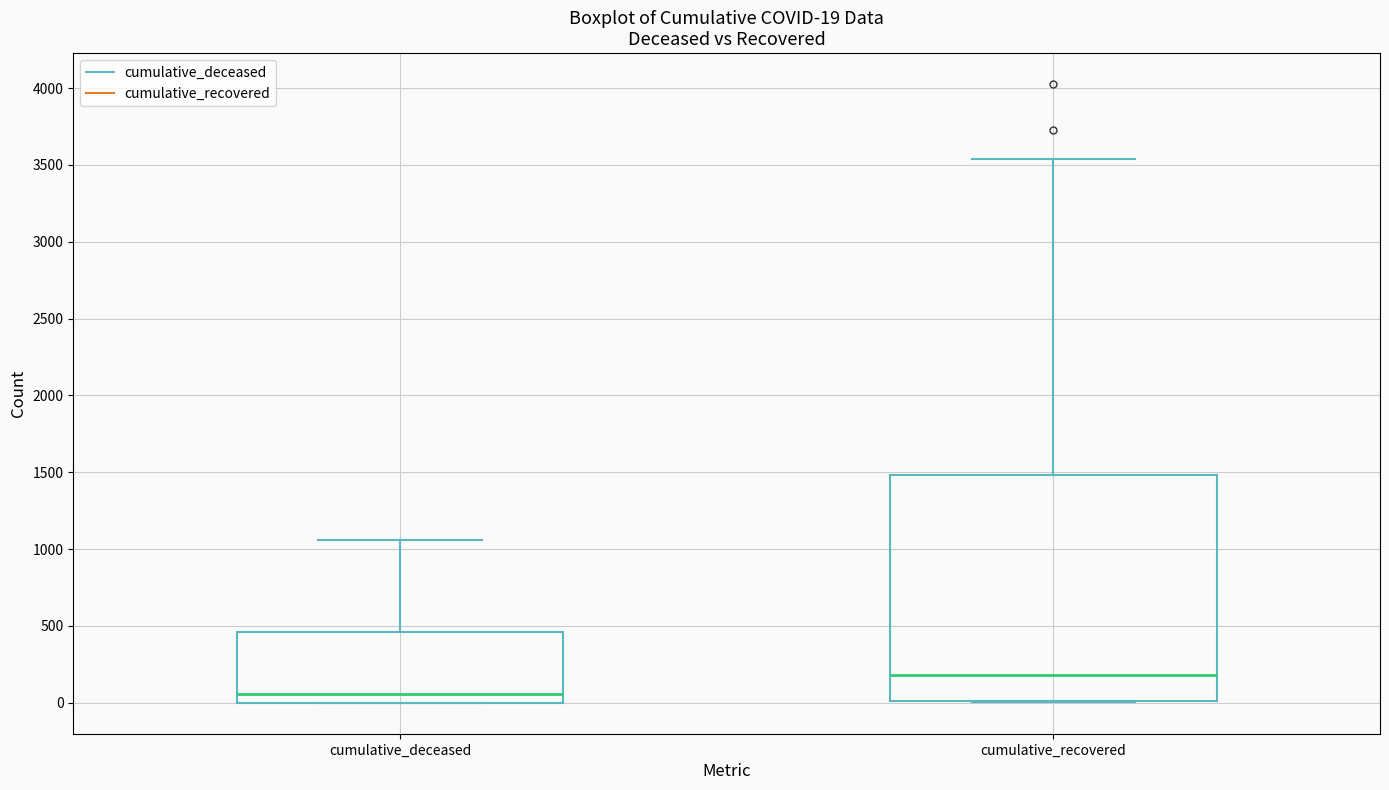

Which box's median line is the lowest?

cumulative_deceased